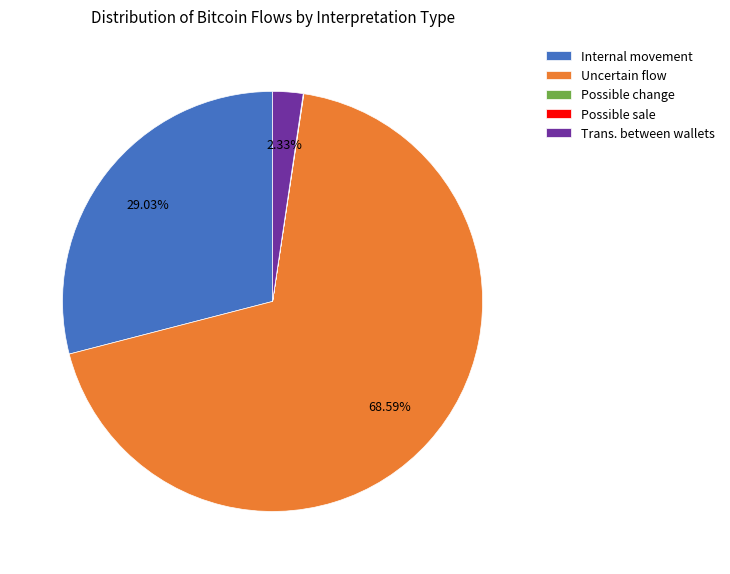

What is the largest slice in the pie chart?

Uncertain flow